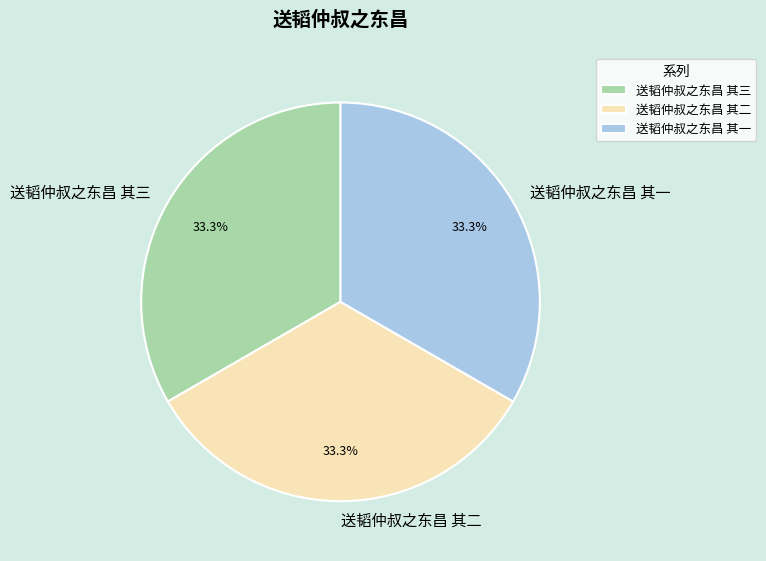

True or false: 送韬仲叔之东昌 其三 accounts for 27% of the total.

False